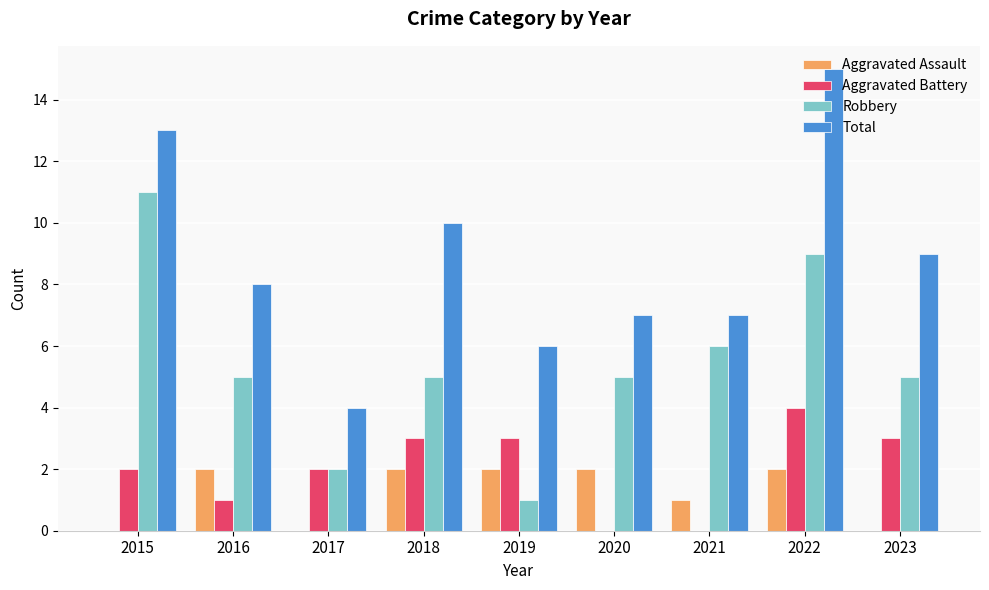

Count the number of data series in this chart.

4